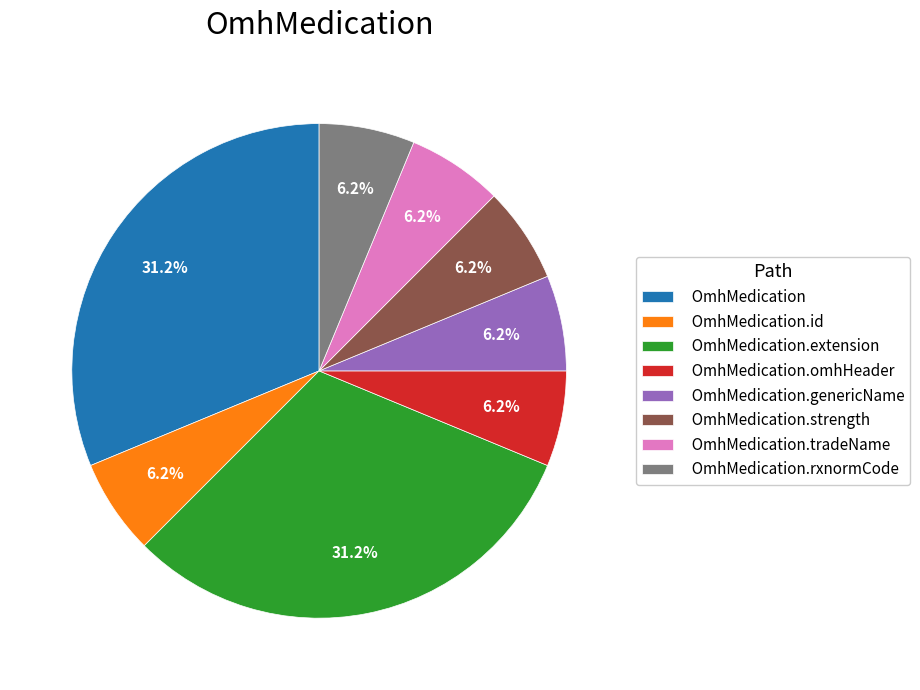

Count the number of slices in the pie.

8